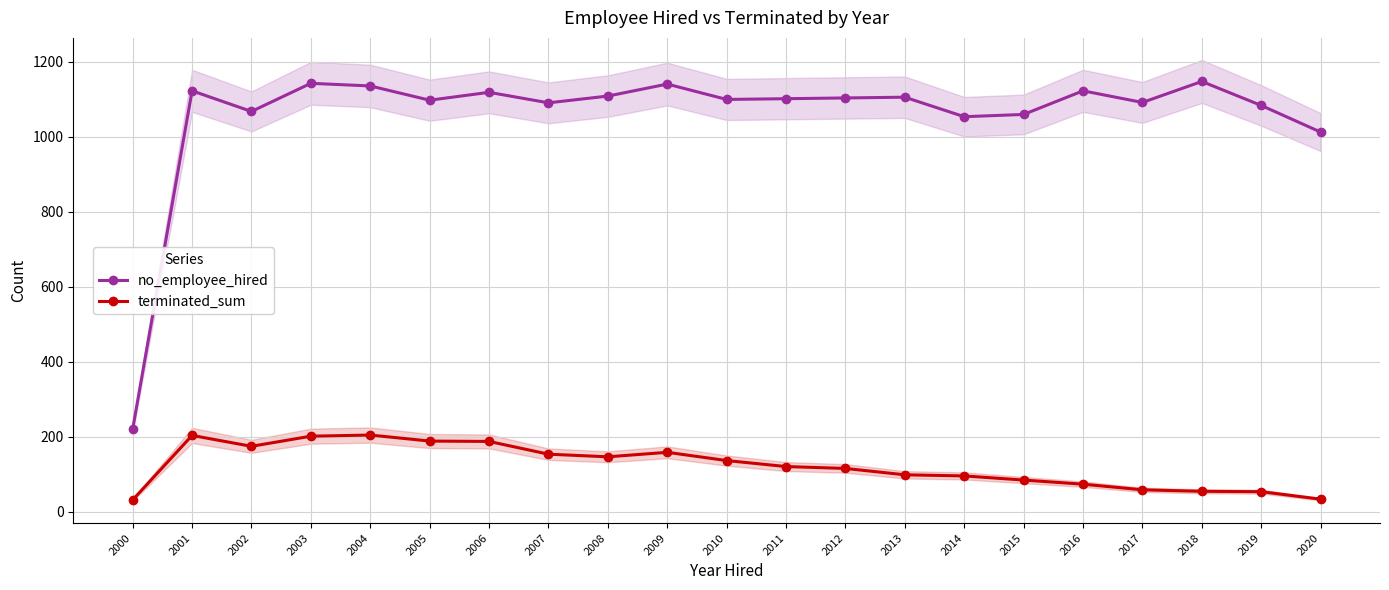

True or false: terminated_sum has a value of 201 at 2003.

True